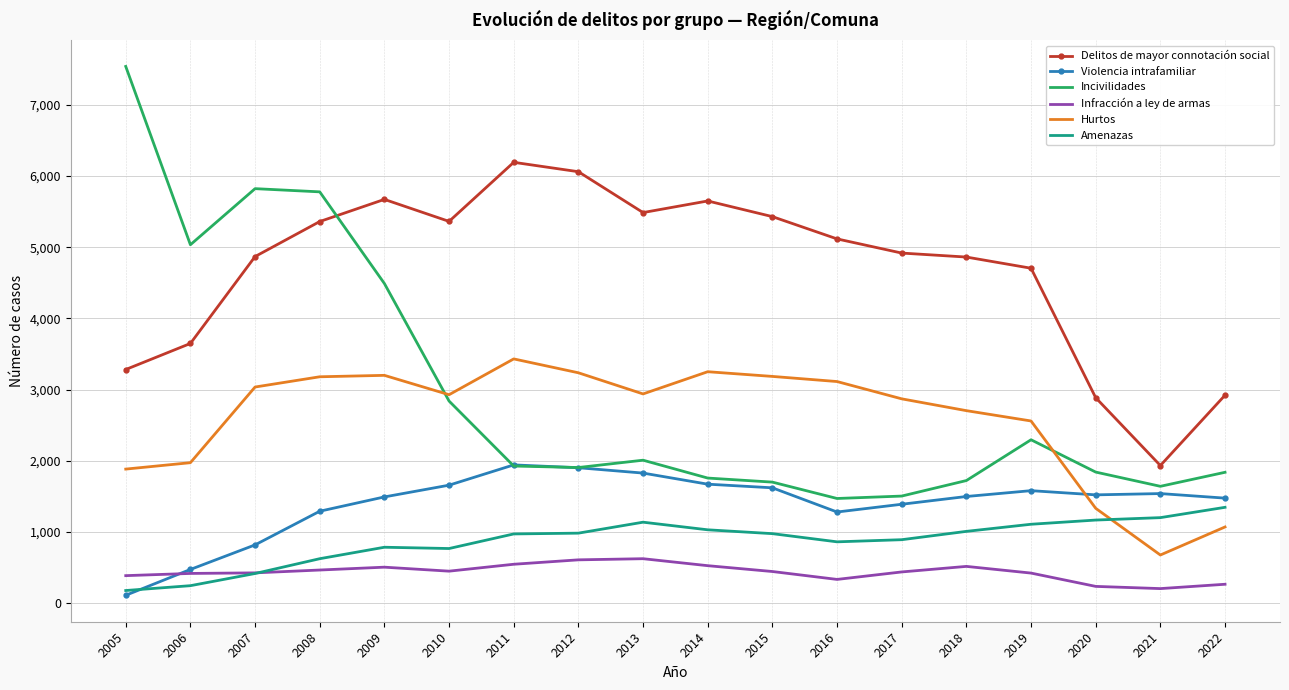

Which series changed the most between 2012 and 2020?

Delitos de mayor connotación social